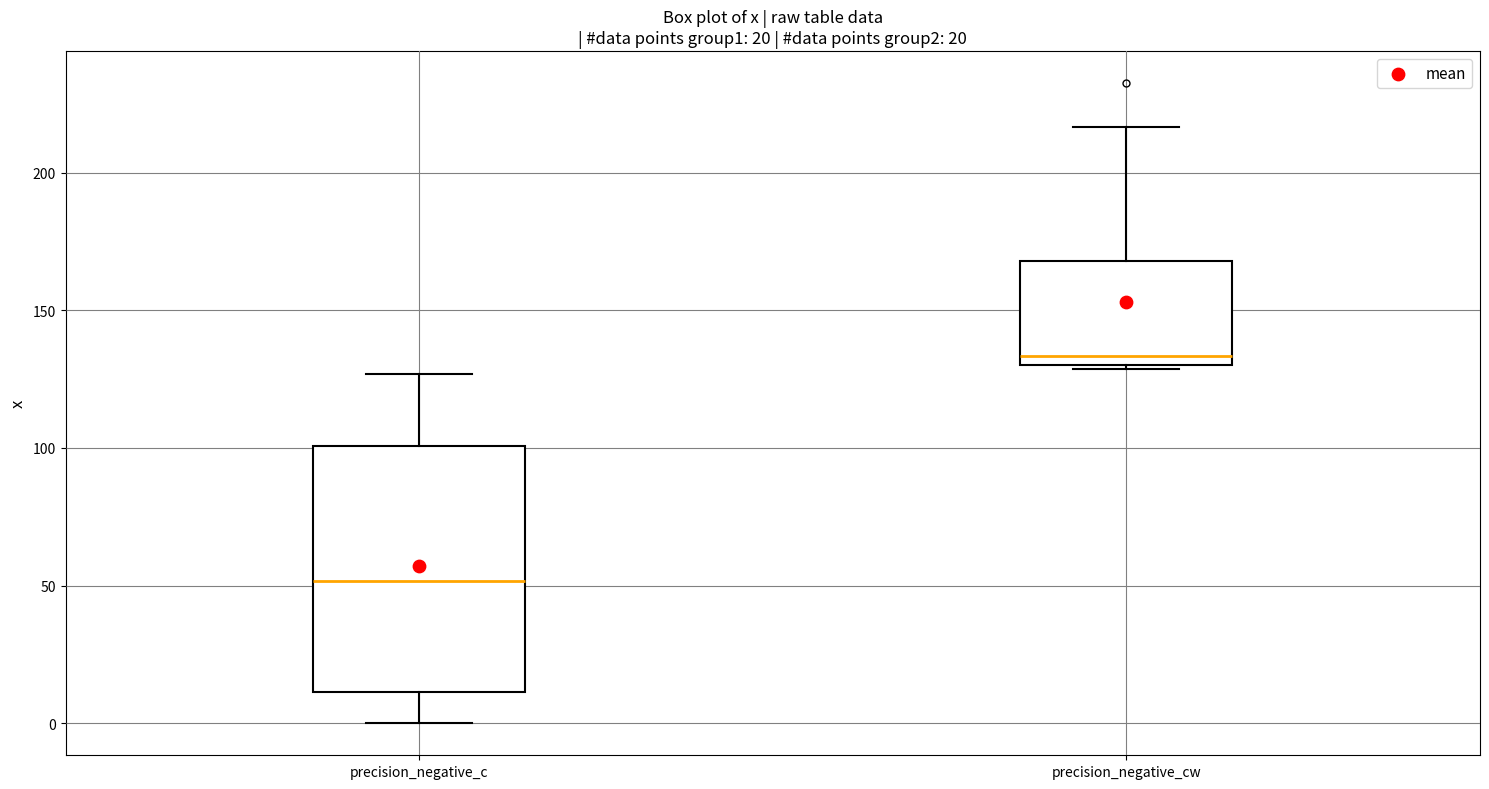

Which box has the lowest median line?

precision_negative_c